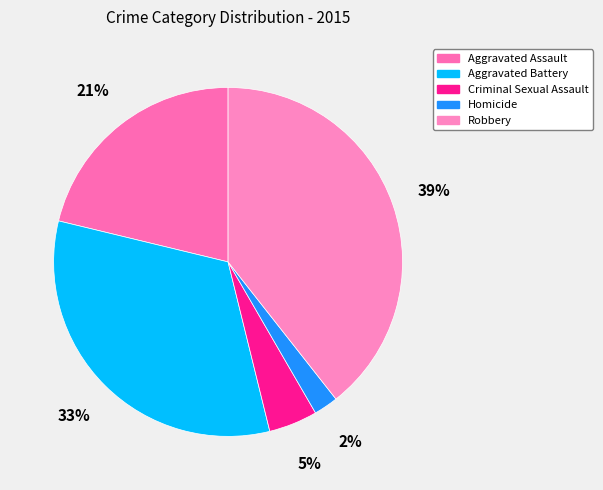

Rank the categories by value from lowest to highest.

Homicide, Criminal Sexual Assault, Aggravated Assault, Aggravated Battery, Robbery